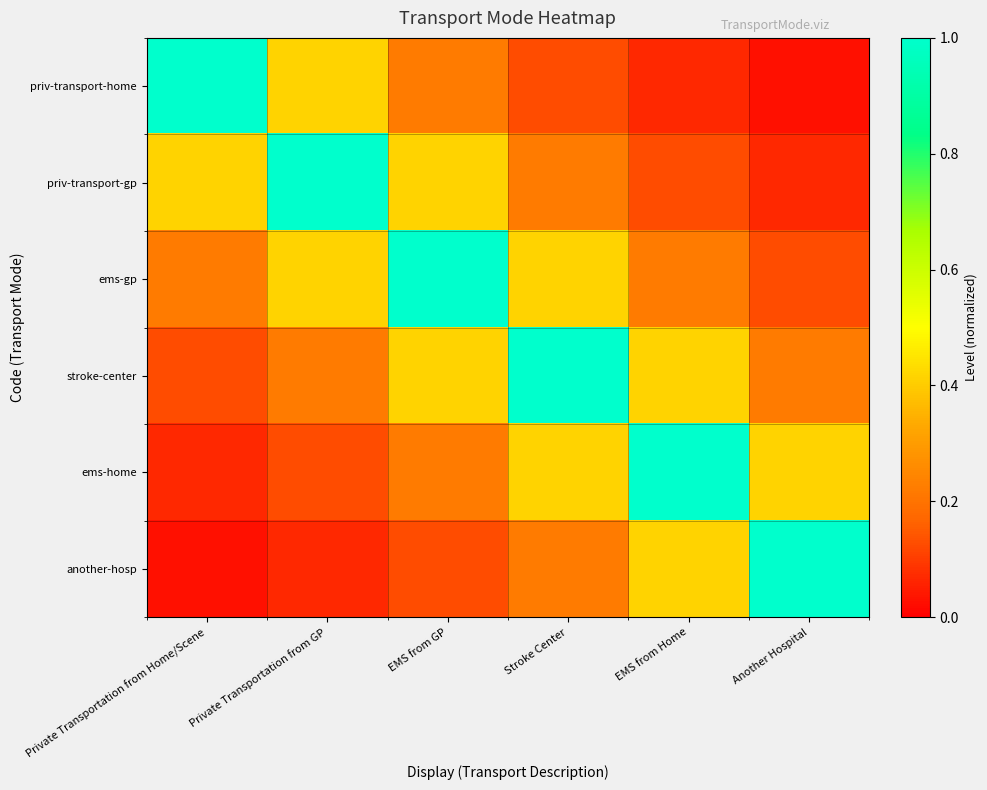

What is the difference between the highest and lowest values at Stroke Center?

0.9